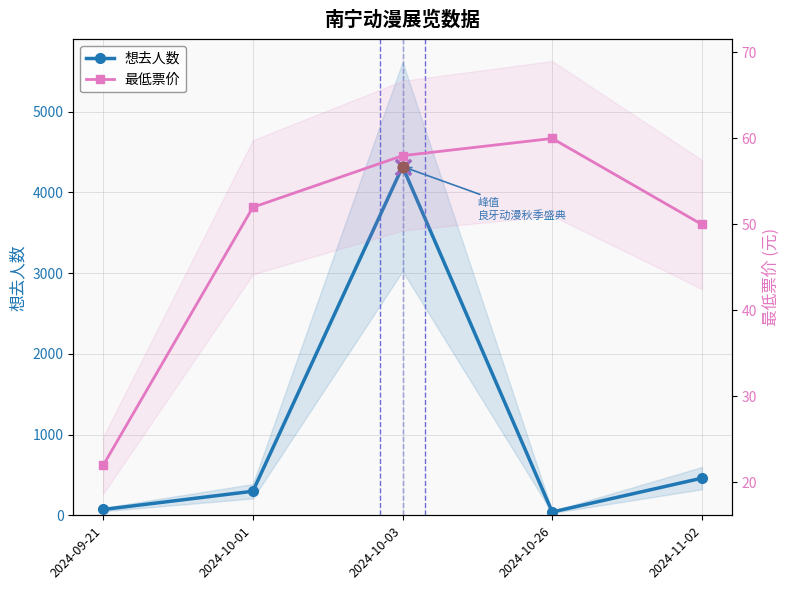

Which series has the largest total across all categories?

想去人数